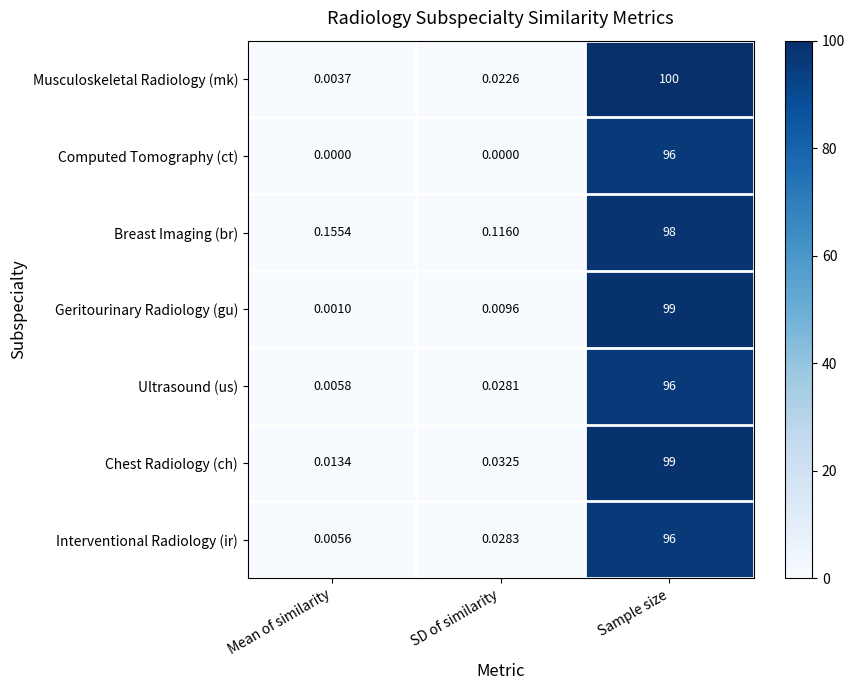

Where is Breast Imaging (br) nearest to the value 49?

Mean of similarity